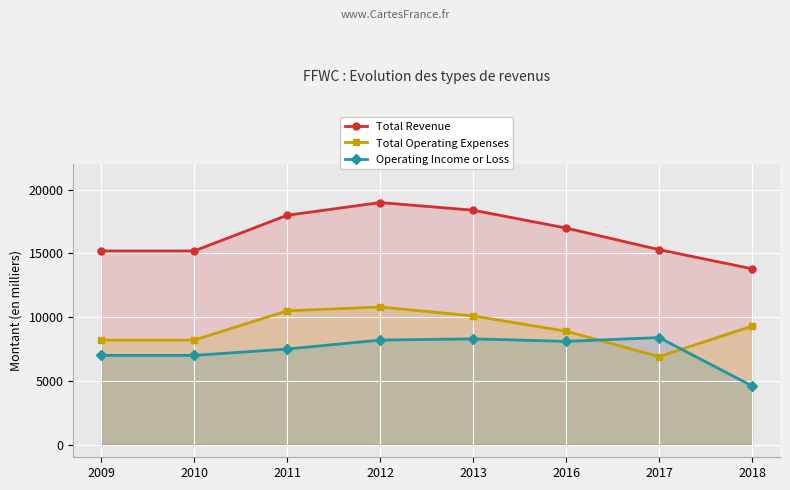

After their last crossing, which series has the higher values: Operating Income or Loss or Total Operating Expenses?

Total Operating Expenses